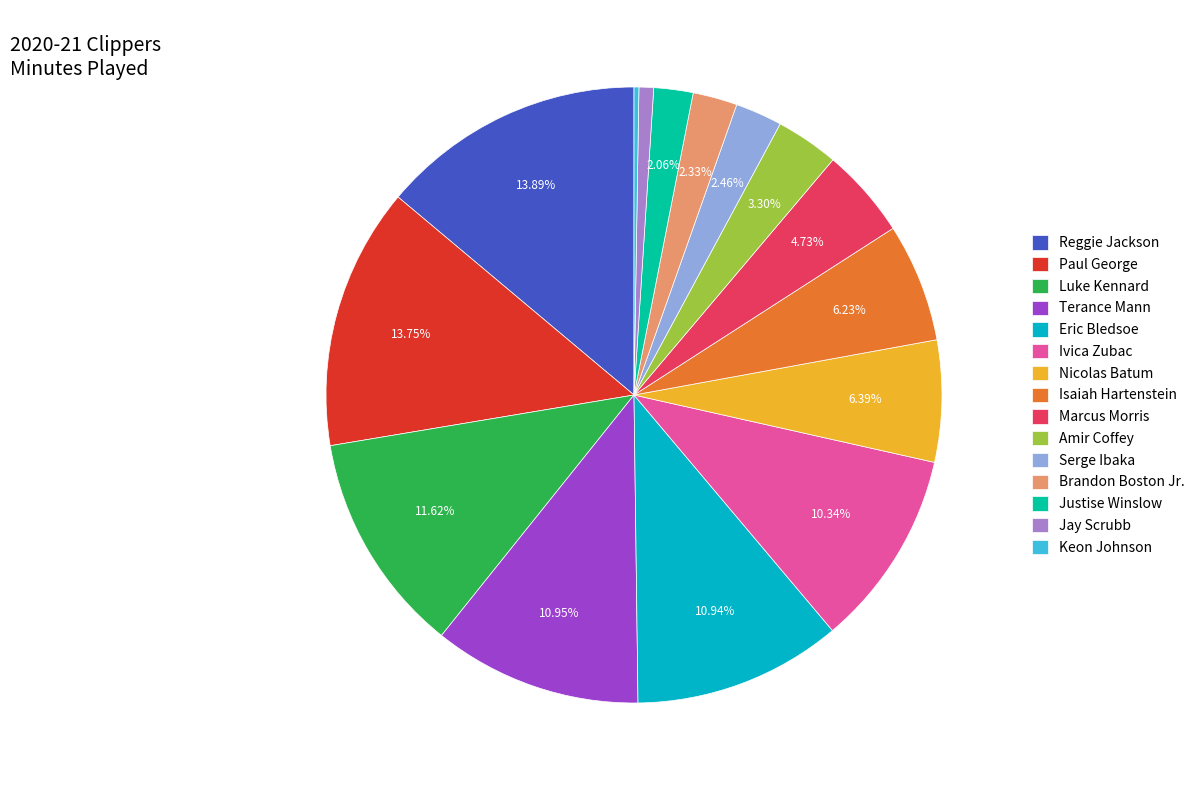

Does Marcus Morris represent more than half of the total?

No